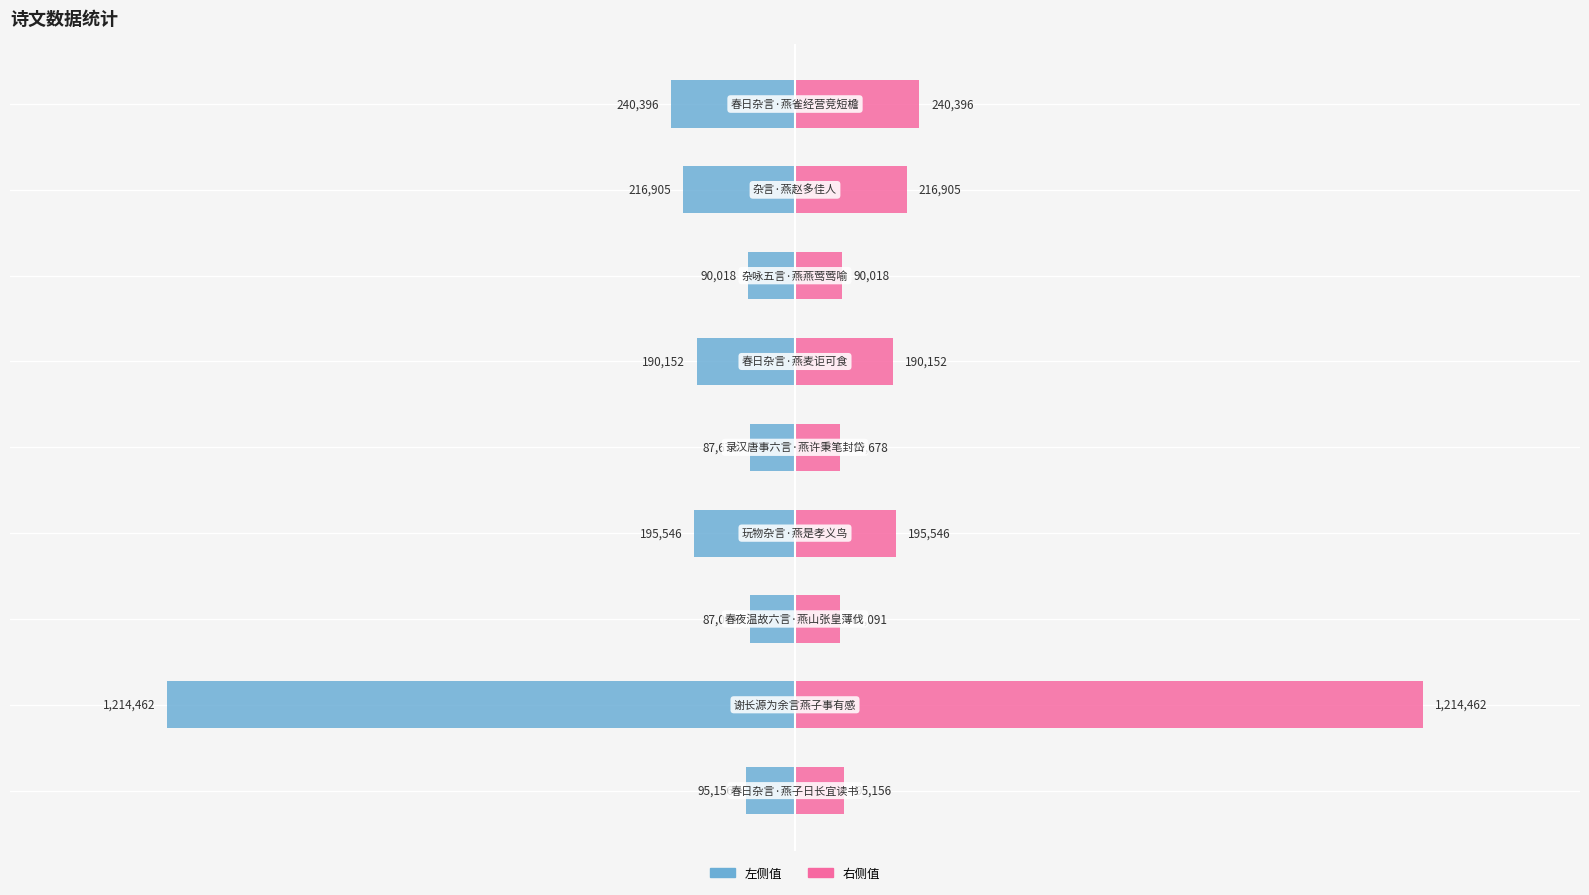

How many series are shown in this chart?

2